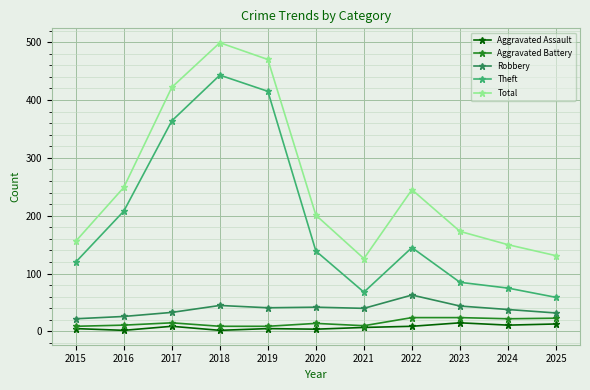

Rank the series at 2016 from highest to lowest value.

Total, Theft, Robbery, Aggravated Battery, Aggravated Assault